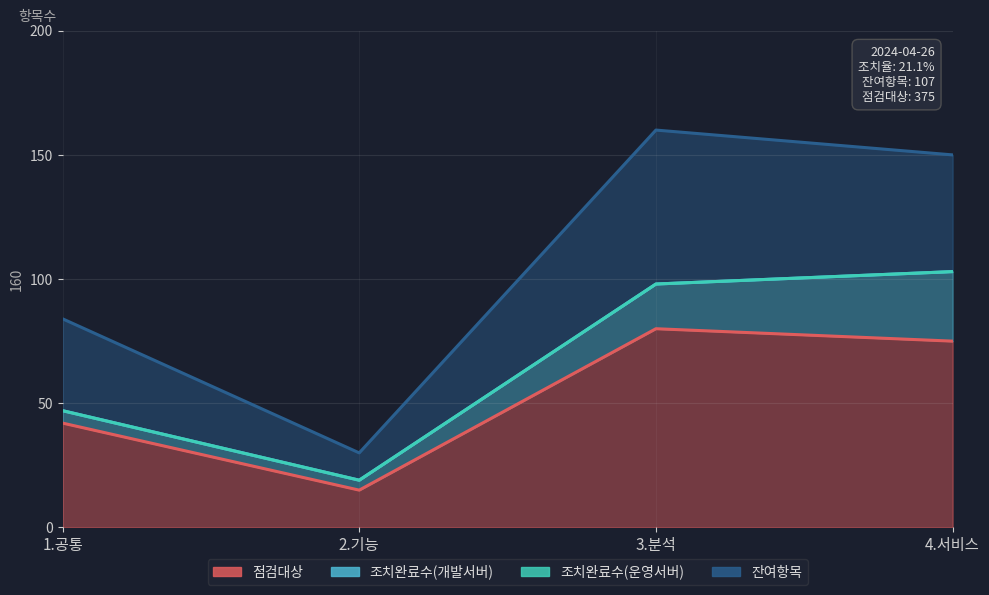

Does the chart have visible grid lines?

Yes